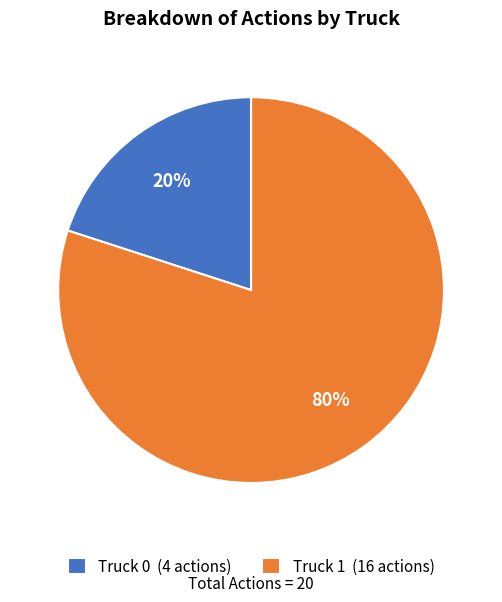

Which category has the biggest portion of the pie?

Truck 1